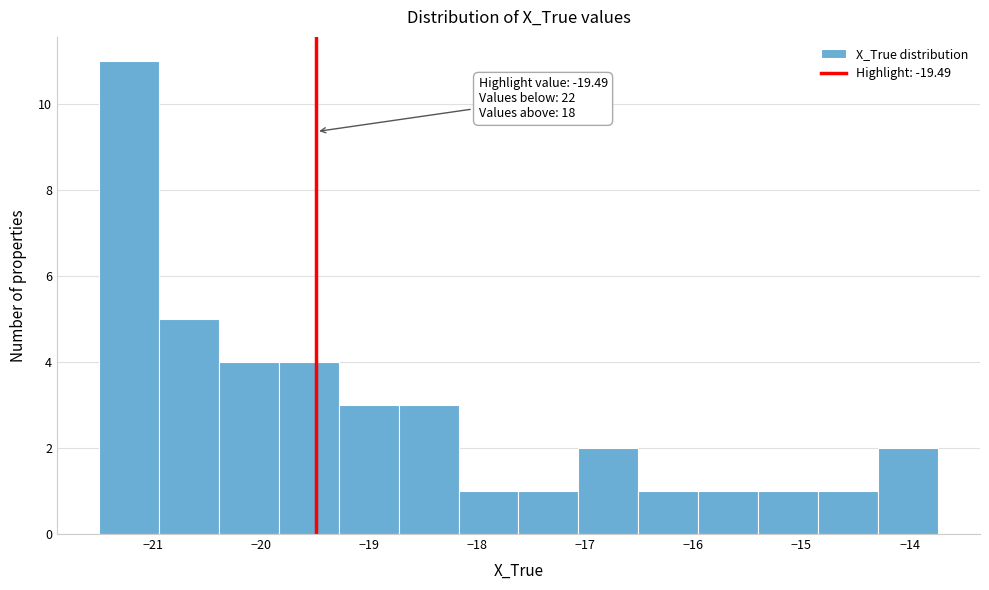

Which range on the x-axis has the tallest bar?

-21.5 to -20.9